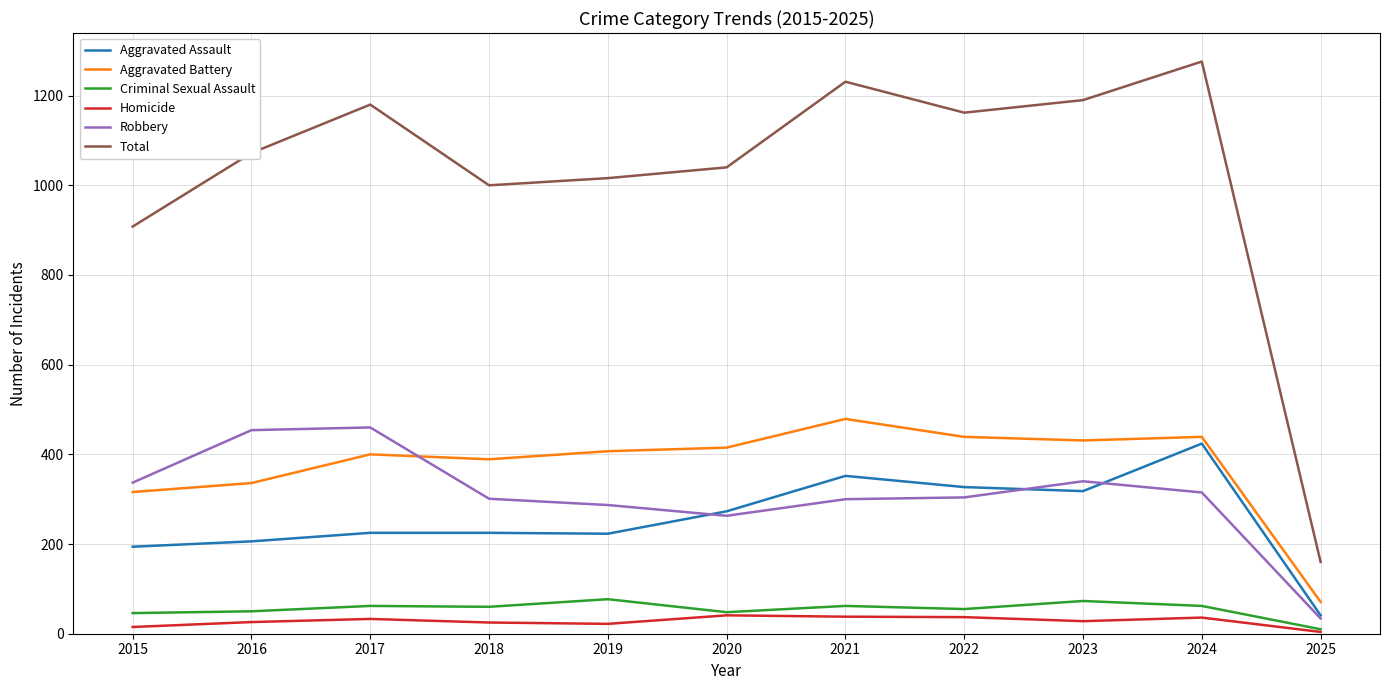

Does the chart display data point markers on the line(s)?

No